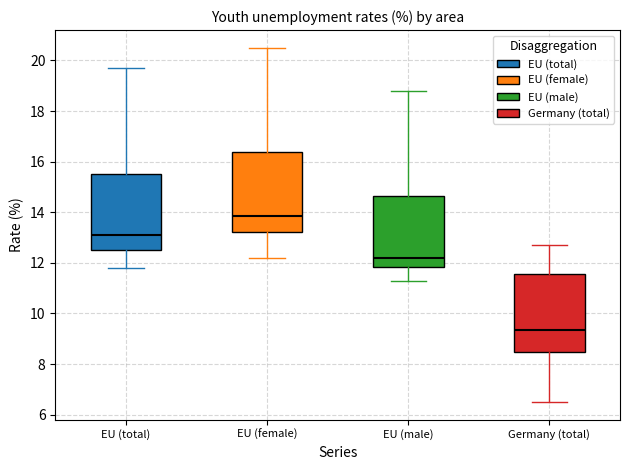

Reading left to right, read every box against the y-axis: the position of its median line, the range the box covers, and the ends of its whiskers. The values are not printed on the chart, so give them approximately, as read against the axis.

EU (total): median 13.2, box 12.6 to 15.6, whiskers 11.8 to 19.8
EU (female): median 13.8, box 13.2 to 16.4, whiskers 12.2 to 20.6
EU (male): median 12.2, box 11.8 to 14.6, whiskers 11.4 to 18.8
Germany (total): median 9.4, box 8.4 to 11.6, whiskers 6.6 to 12.8